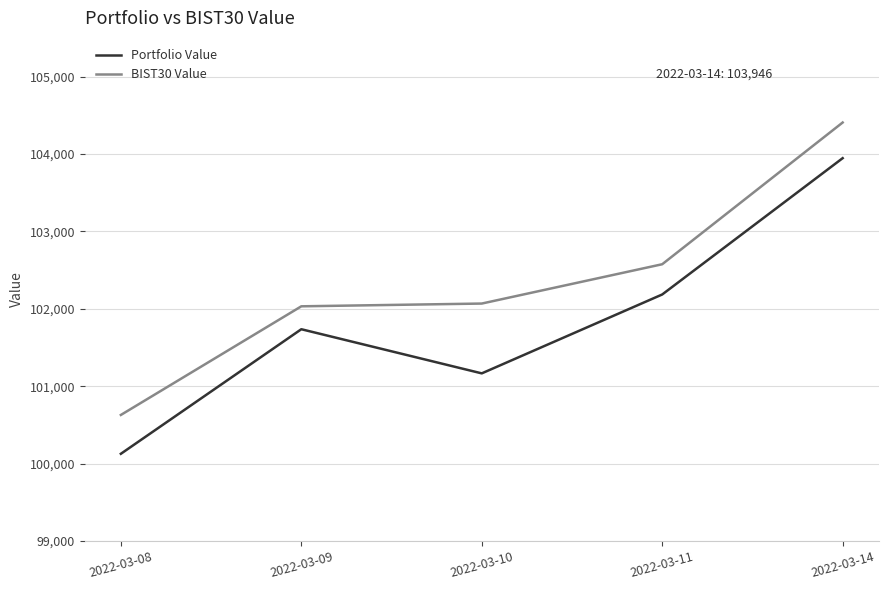

Which category has the lowest value across all series?

2022-03-08